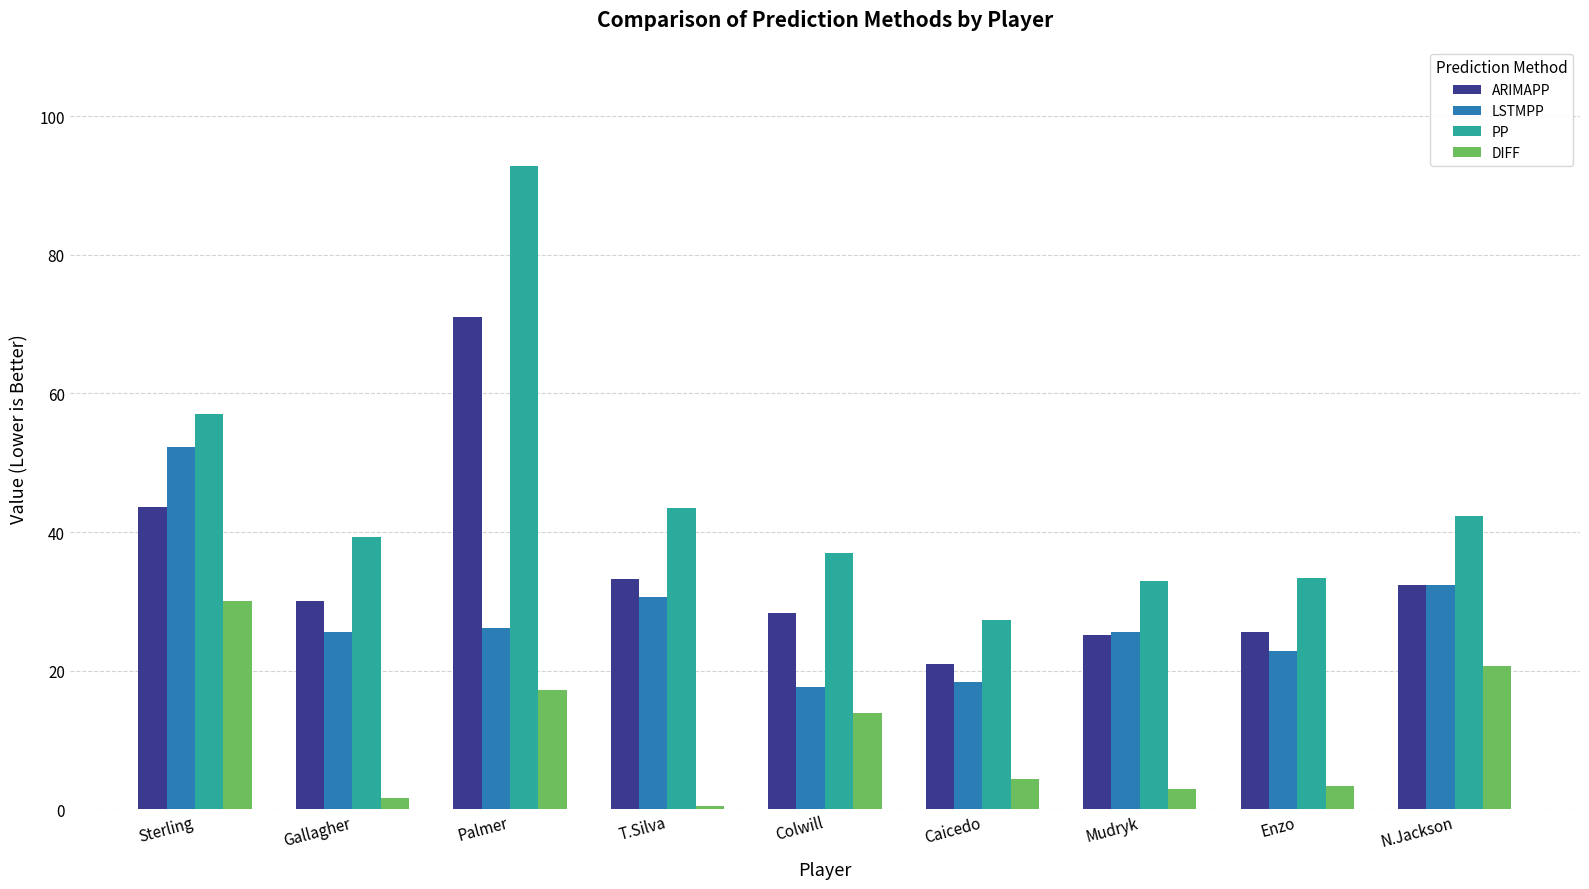

What is the value of the ARIMAPP bar at the 1st from the left?

43.7